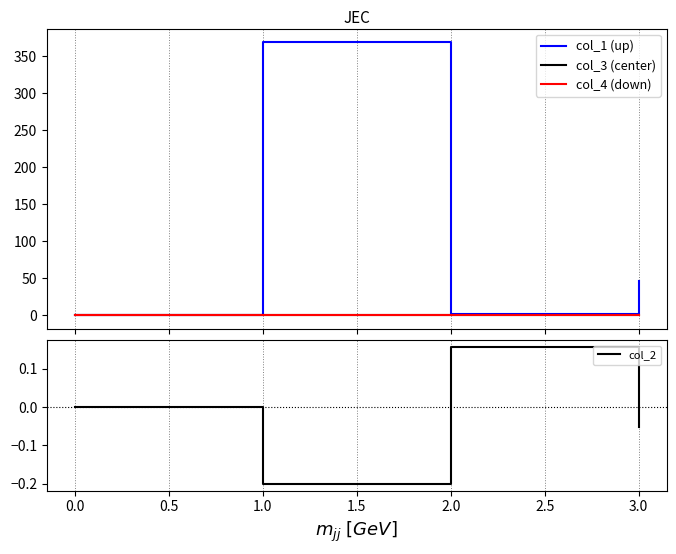

What is the maximum value shown in the chart?

368.9